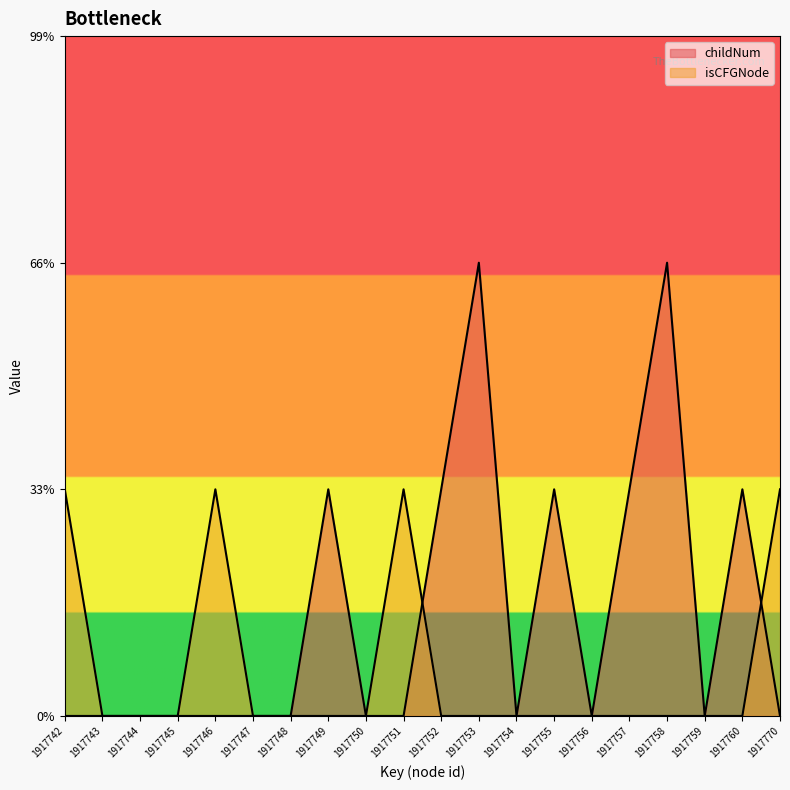

Rank the series at 1917754 from highest to lowest value.

childNum, isCFGNode_count